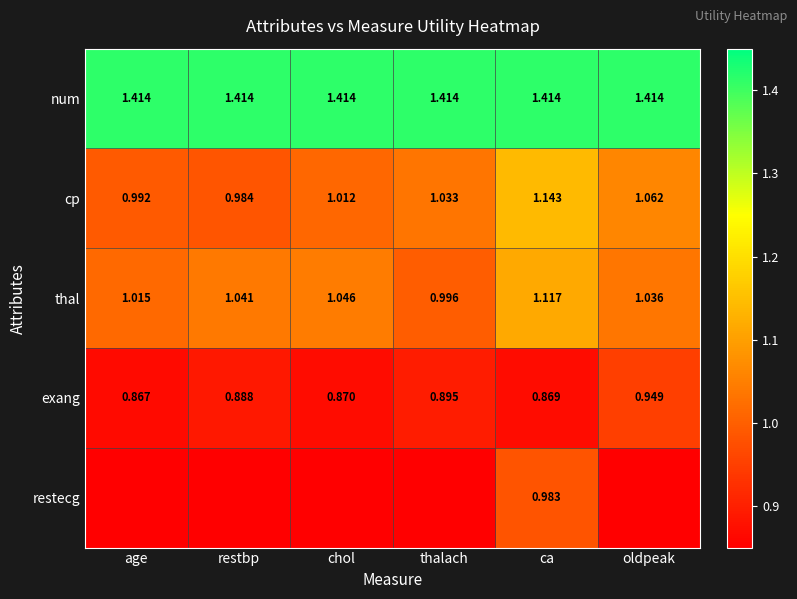

Rank the categories by exang value from lowest to highest.

age, ca, chol, restbp, thalach, oldpeak